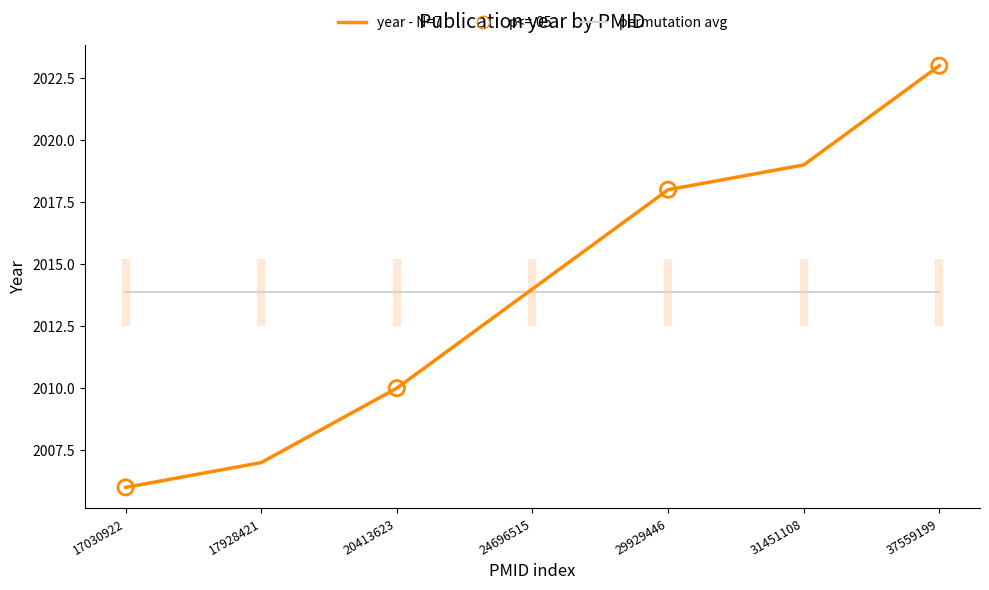

Which has a higher value, 17928421 or 17030922?

17928421